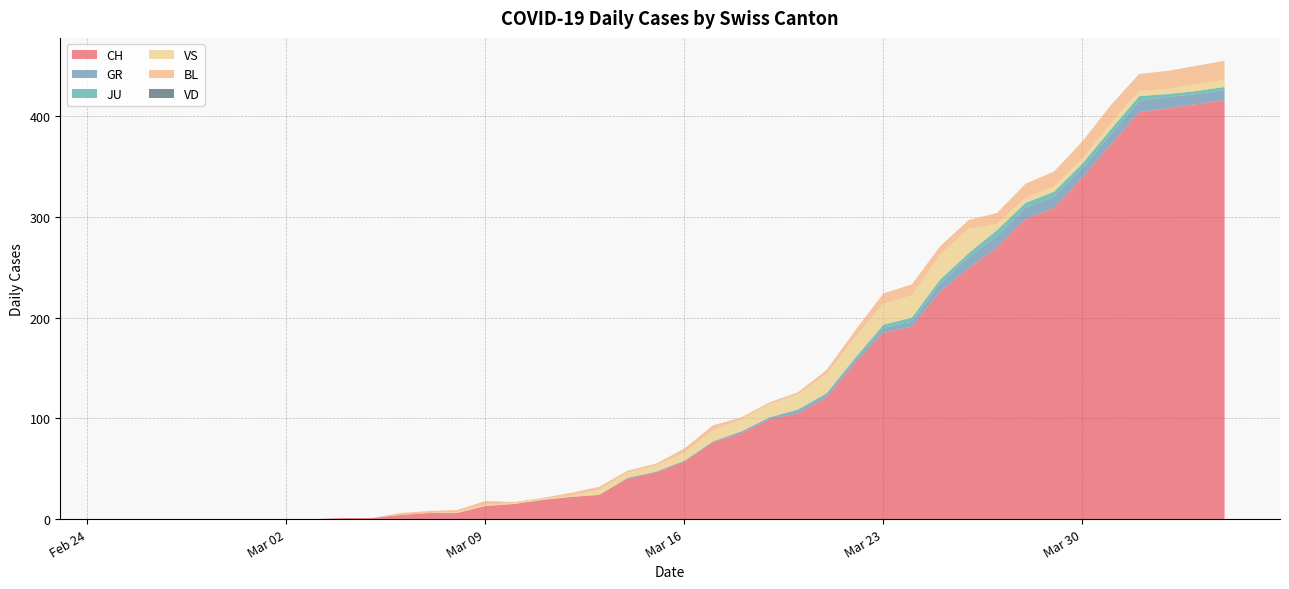

Reading right to left, extract all data points from this chart.

CH: 2020-04-04=416	2020-04-03=412	2020-04-02=408	2020-04-01=404	2020-03-31=372	2020-03-30=339	2020-03-29=309	2020-03-28=298	2020-03-27=270	2020-03-26=249	2020-03-25=226	2020-03-24=191	2020-03-23=185	2020-03-22=155	2020-03-21=121	2020-03-20=105	2020-03-19=99	2020-03-18=85	2020-03-17=76	2020-03-16=57	2020-03-15=46	2020-03-14=40	2020-03-13=24	2020-03-12=22	2020-03-11=19	2020-03-10=15	2020-03-09=13	2020-03-08=6	2020-03-07=6	2020-03-06=4	2020-03-05=1	2020-03-04=1	2020-03-03=0	2020-03-02=0	2020-03-01=0	2020-02-29=0	2020-02-28=0	2020-02-27=0	2020-02-26=0	2020-02-25=0
GR: 2020-04-04=10	2020-04-03=10	2020-04-02=11	2020-04-01=11	2020-03-31=10	2020-03-30=9	2020-03-29=11	2020-03-28=11	2020-03-27=11	2020-03-26=11	2020-03-25=8	2020-03-24=5	2020-03-23=5	2020-03-22=3	2020-03-21=3	2020-03-20=3	2020-03-19=2	2020-03-18=2	2020-03-17=1	2020-03-16=1	2020-03-15=1	2020-03-14=1	2020-03-13=0	2020-03-12=0	2020-03-11=0	2020-03-10=0	2020-03-09=0	2020-03-08=0	2020-03-07=0	2020-03-06=0	2020-03-05=0	2020-03-04=0	2020-03-03=0	2020-03-02=0	2020-03-01=0	2020-02-29=0	2020-02-28=0	2020-02-27=0	2020-02-26=0	2020-02-25=0
JU: 2020-04-04=3	2020-04-03=3	2020-04-02=3	2020-04-01=5	2020-03-31=5	2020-03-30=5	2020-03-29=5	2020-03-28=5	2020-03-27=6	2020-03-26=4	2020-03-25=4	2020-03-24=4	2020-03-23=3	2020-03-22=2	2020-03-21=1	2020-03-20=1	2020-03-19=0	2020-03-18=0	2020-03-17=0	2020-03-16=0	2020-03-15=0	2020-03-14=0	2020-03-13=0	2020-03-12=0	2020-03-11=0	2020-03-10=0	2020-03-09=0	2020-03-08=0	2020-03-07=0	2020-03-06=0	2020-03-05=0	2020-03-04=0	2020-03-03=0	2020-03-02=0	2020-03-01=0	2020-02-29=0	2020-02-28=0	2020-02-27=0	2020-02-26=0	2020-02-25=0
VS: 2020-04-04=7	2020-04-03=7	2020-04-02=5	2020-04-01=5	2020-03-31=6	2020-03-30=5	2020-03-29=5	2020-03-28=5	2020-03-27=6	2020-03-26=24	2020-03-25=25	2020-03-24=22	2020-03-23=21	2020-03-22=20	2020-03-21=19	2020-03-20=15	2020-03-19=13	2020-03-18=12	2020-03-17=11	2020-03-16=8	2020-03-15=6	2020-03-14=5	2020-03-13=5	2020-03-12=1	2020-03-11=1	2020-03-10=1	2020-03-09=1	2020-03-08=1	2020-03-07=0	2020-03-06=0	2020-03-05=0	2020-03-04=0	2020-03-03=0	2020-03-02=0	2020-03-01=0	2020-02-29=0	2020-02-28=0	2020-02-27=0	2020-02-26=0	2020-02-25=0
BL: 2020-04-04=19	2020-04-03=18	2020-04-02=18	2020-04-01=17	2020-03-31=18	2020-03-30=17	2020-03-29=15	2020-03-28=14	2020-03-27=11	2020-03-26=9	2020-03-25=8	2020-03-24=11	2020-03-23=10	2020-03-22=7	2020-03-21=4	2020-03-20=2	2020-03-19=2	2020-03-18=2	2020-03-17=5	2020-03-16=4	2020-03-15=2	2020-03-14=2	2020-03-13=3	2020-03-12=3	2020-03-11=1	2020-03-10=1	2020-03-09=4	2020-03-08=2	2020-03-07=2	2020-03-06=2	2020-03-05=0	2020-03-04=0	2020-03-03=0	2020-03-02=0	2020-03-01=0	2020-02-29=0	2020-02-28=0	2020-02-27=0	2020-02-26=0	2020-02-25=0
VD: 2020-04-04=0	2020-04-03=0	2020-04-02=0	2020-04-01=0	2020-03-31=0	2020-03-30=0	2020-03-29=0	2020-03-28=0	2020-03-27=0	2020-03-26=0	2020-03-25=0	2020-03-24=0	2020-03-23=0	2020-03-22=0	2020-03-21=0	2020-03-20=0	2020-03-19=0	2020-03-18=0	2020-03-17=0	2020-03-16=0	2020-03-15=0	2020-03-14=0	2020-03-13=0	2020-03-12=0	2020-03-11=0	2020-03-10=0	2020-03-09=0	2020-03-08=0	2020-03-07=0	2020-03-06=0	2020-03-05=0	2020-03-04=0	2020-03-03=0	2020-03-02=0	2020-03-01=0	2020-02-29=0	2020-02-28=0	2020-02-27=0	2020-02-26=0	2020-02-25=0